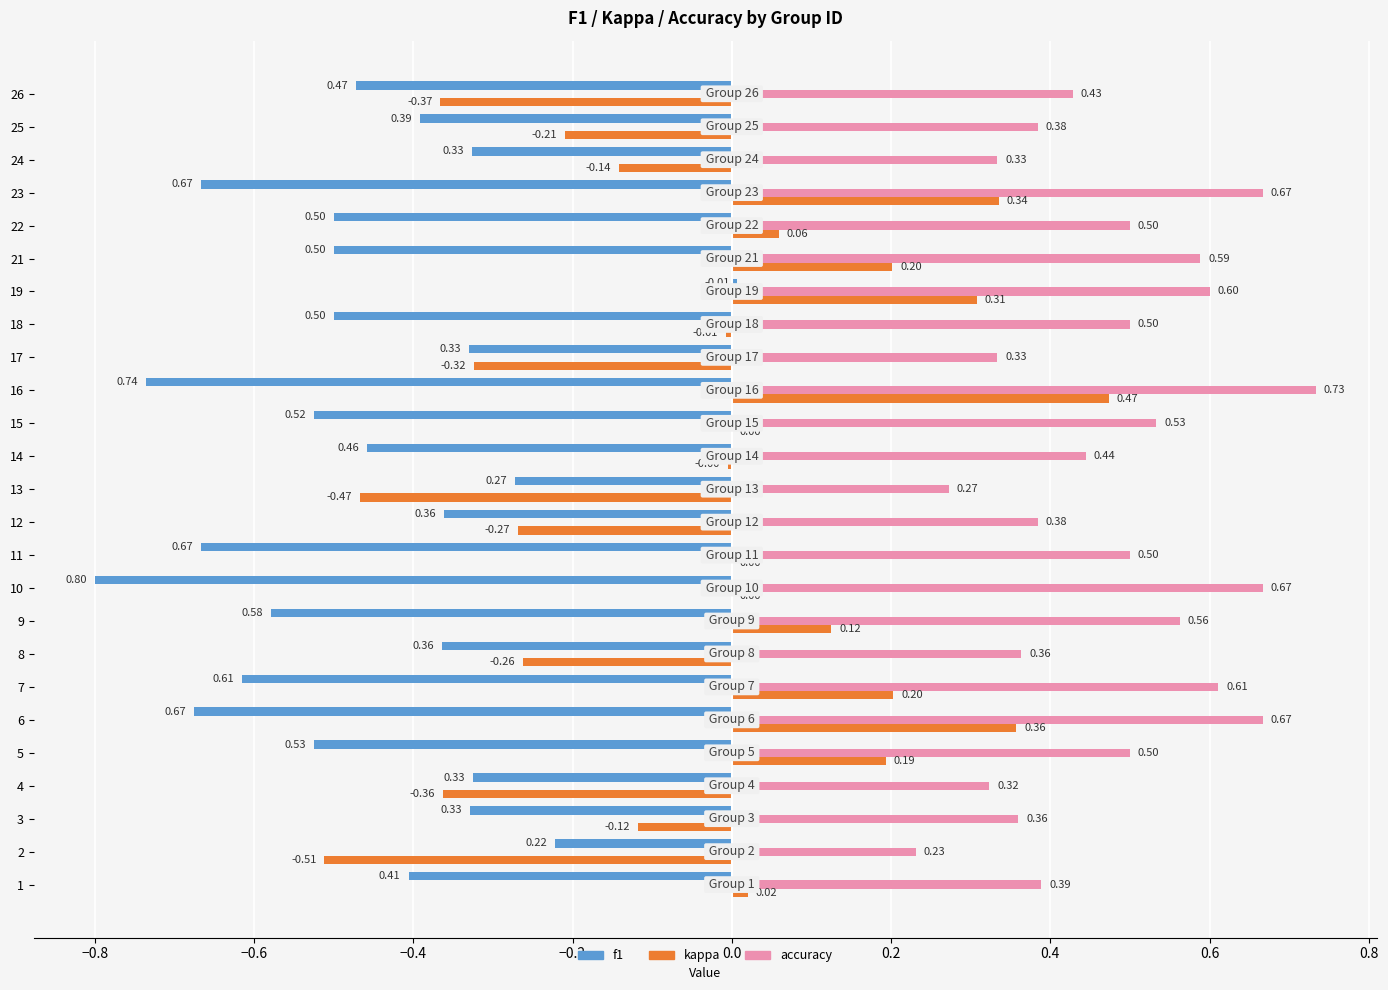

Which series has the largest total across all categories?

accuracy